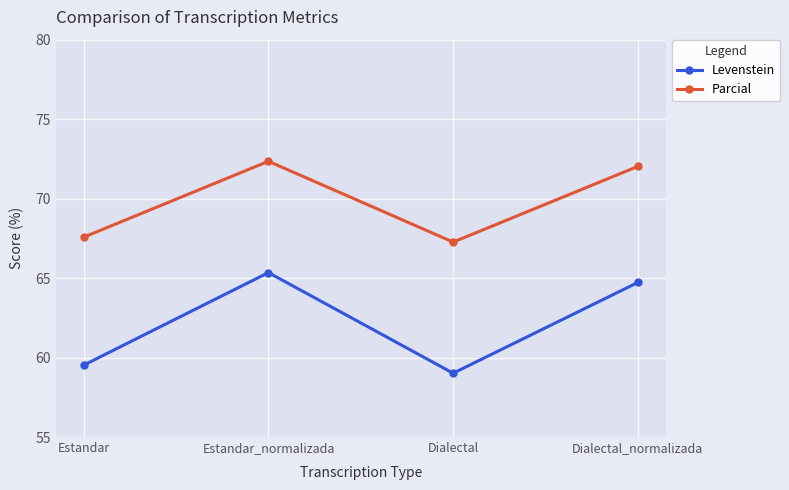

Reading right to left, list all the values displayed in this chart.

Levenstein: 64.7	59.0	65.3	59.5
Parcial: 72.0	67.3	72.3	67.6